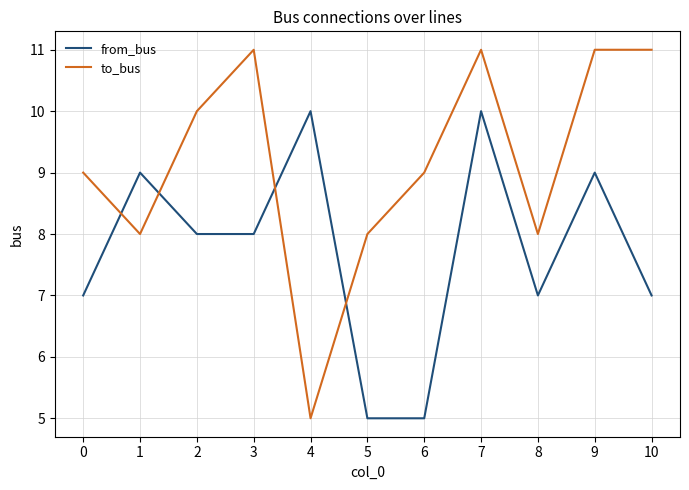

Which series ends up on top after the final intersection of to_bus and from_bus?

to_bus